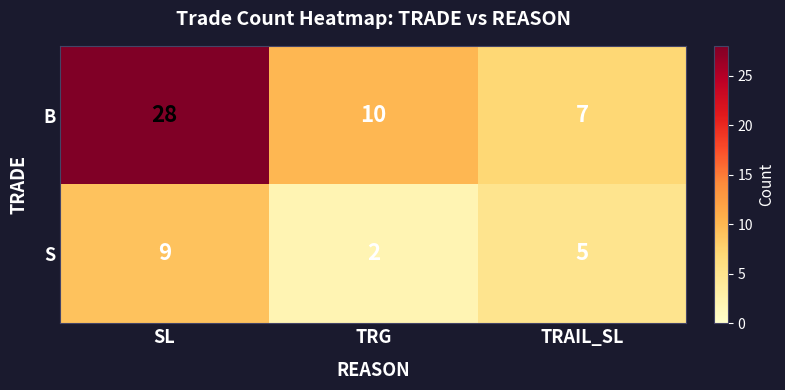

Which category has the lowest value across all series?

TRG